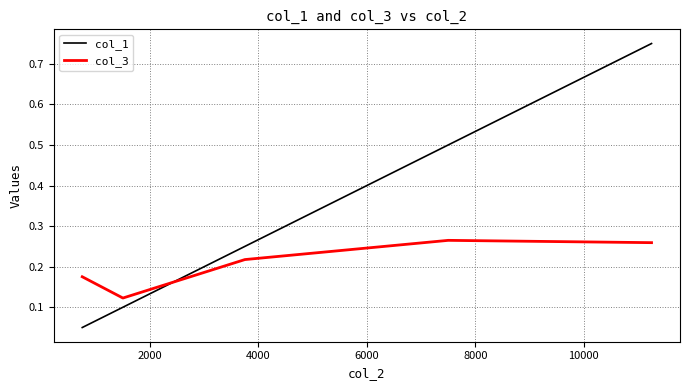

What is the difference between the maximum and minimum values in the col_1 series?

0.7